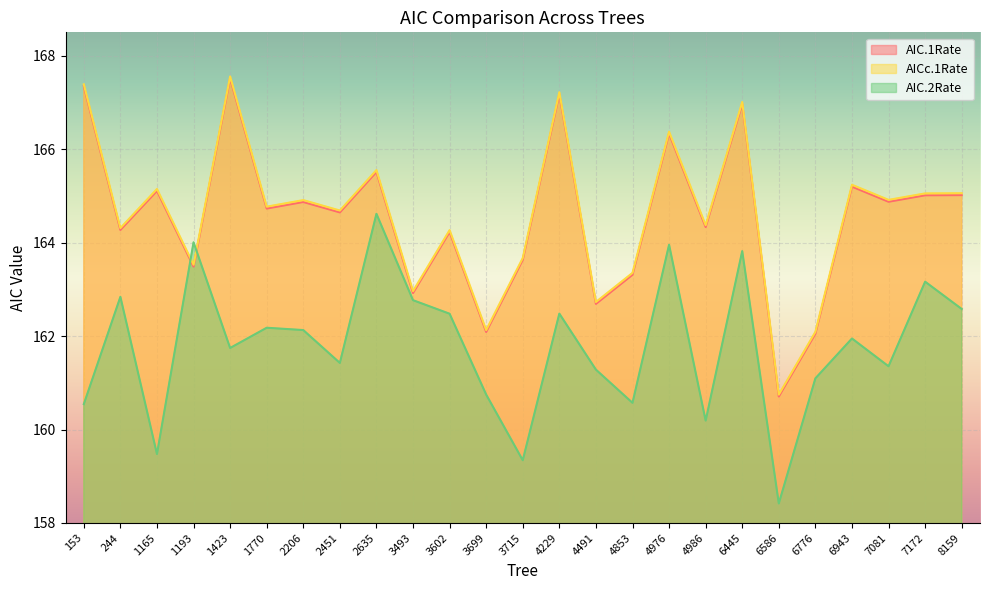

What are all the series names shown in the legend?

AIC.1Rate, AICc.1Rate, AIC.2Rate